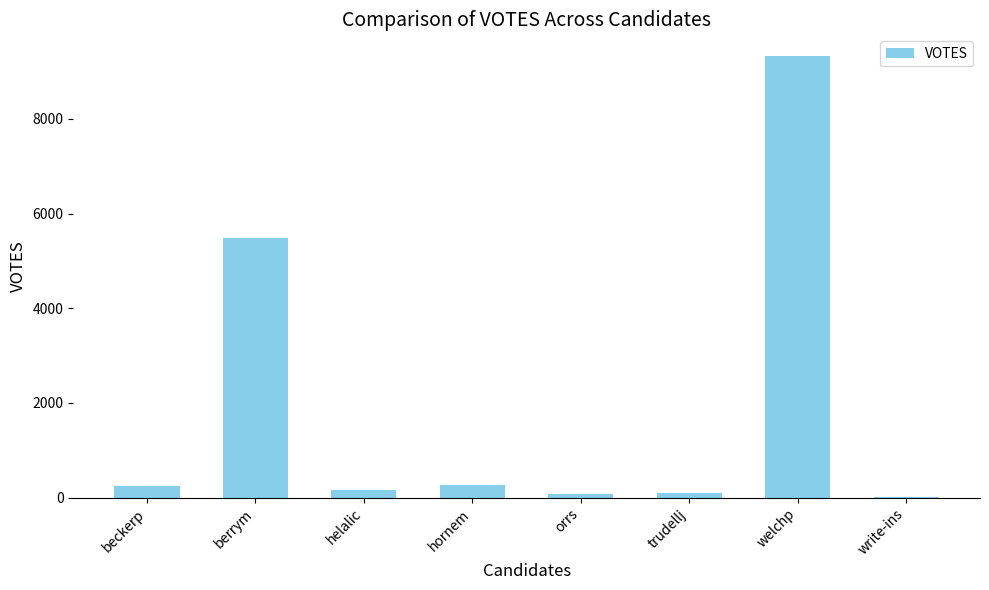

What is the greatest value displayed?

9319